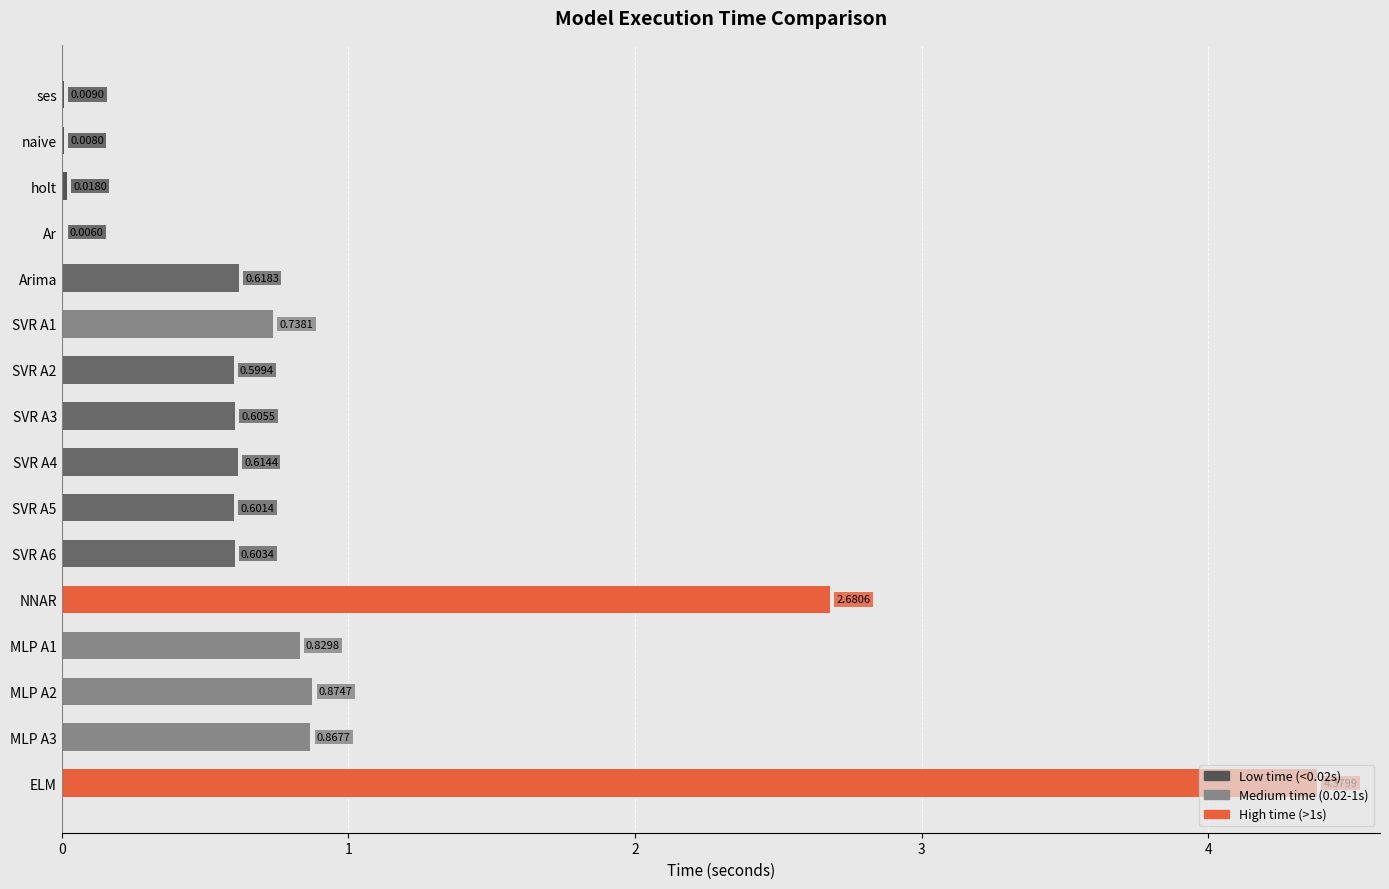

What is the change in value from SVR A5 to ELM?

+3.8